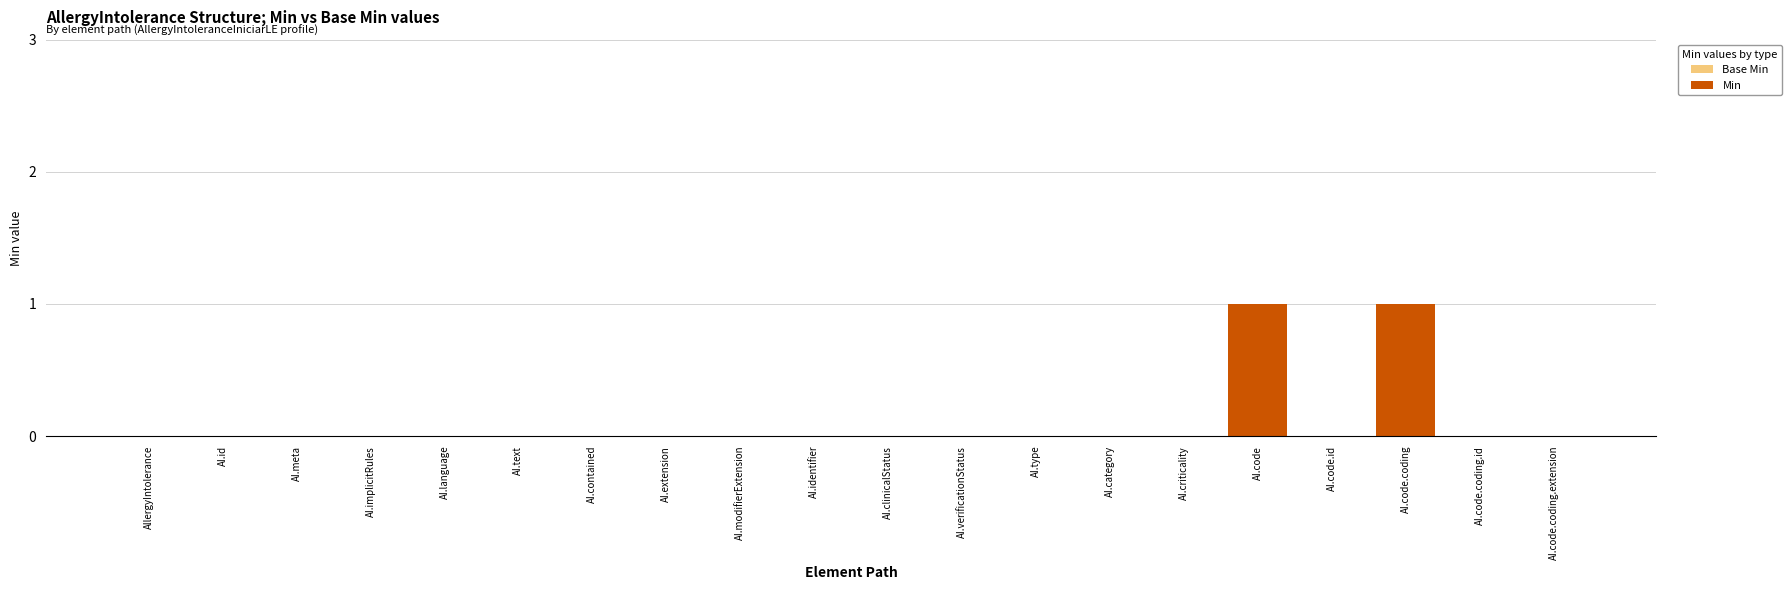

True or false: the data shows 2 at AI.code.coding.

False